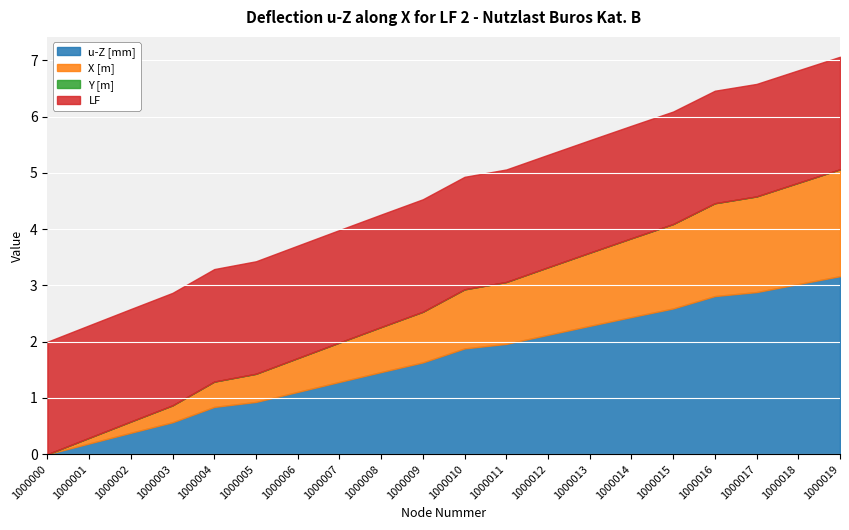

How many lines are shown in the chart?

4